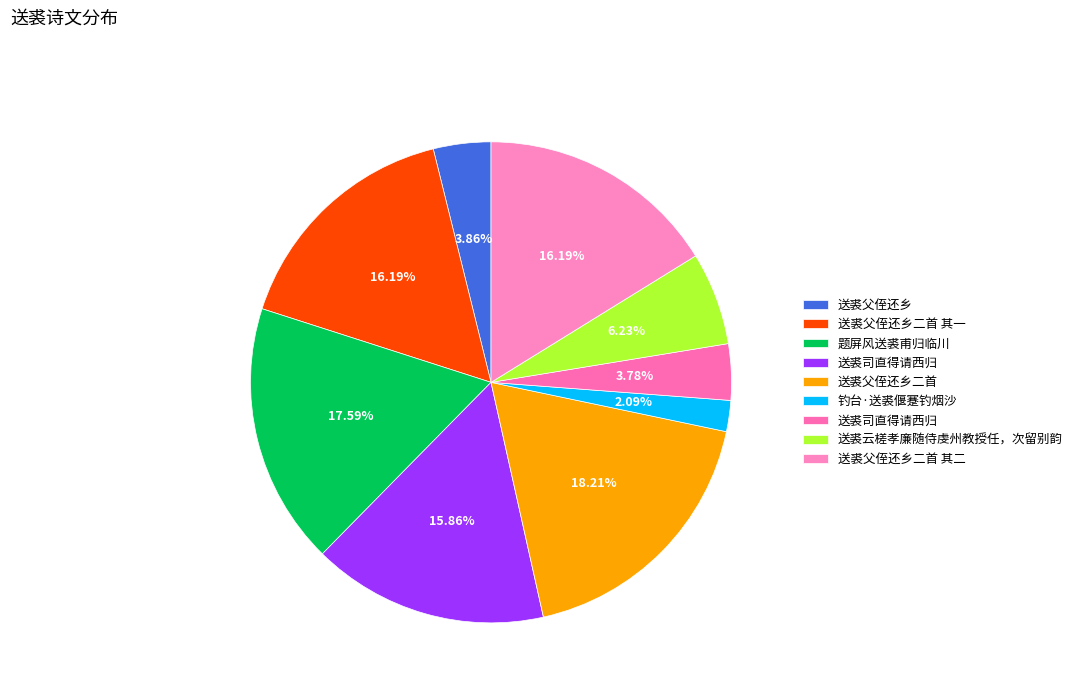

Count the number of slices in the pie.

9